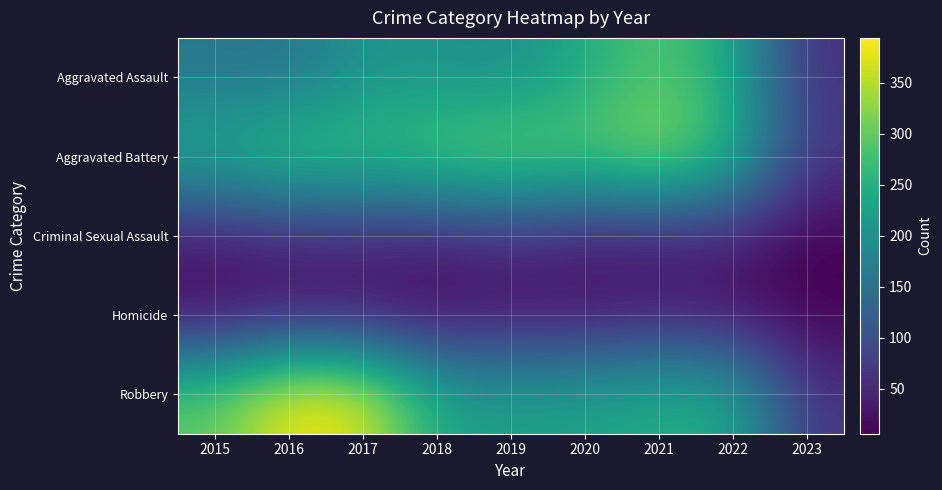

At which category is the sum across all series the highest?

2021